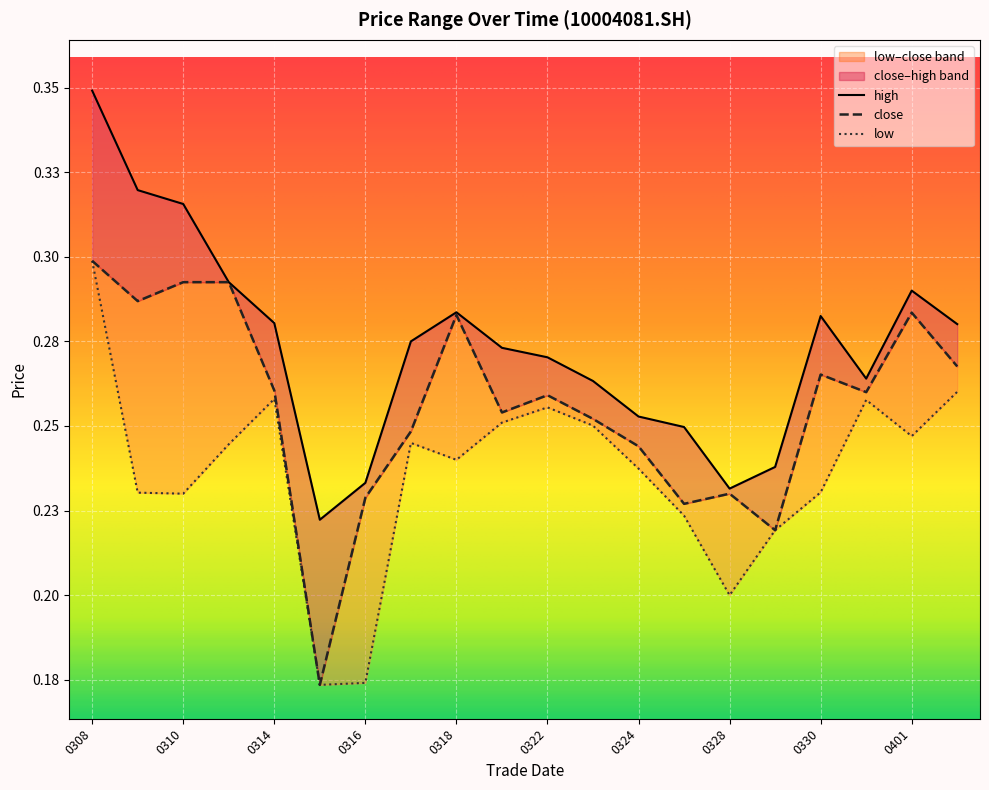

The value of high at 0310 is 0.3. True or false?

True